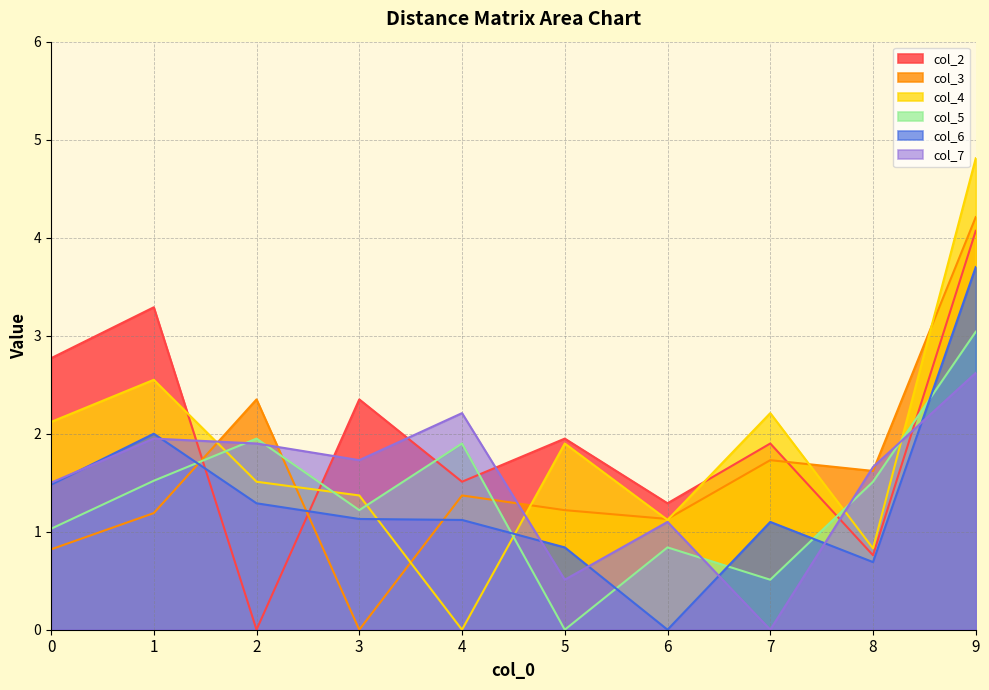

What are all the series names shown in the legend?

col_2, col_3, col_4, col_5, col_6, col_7